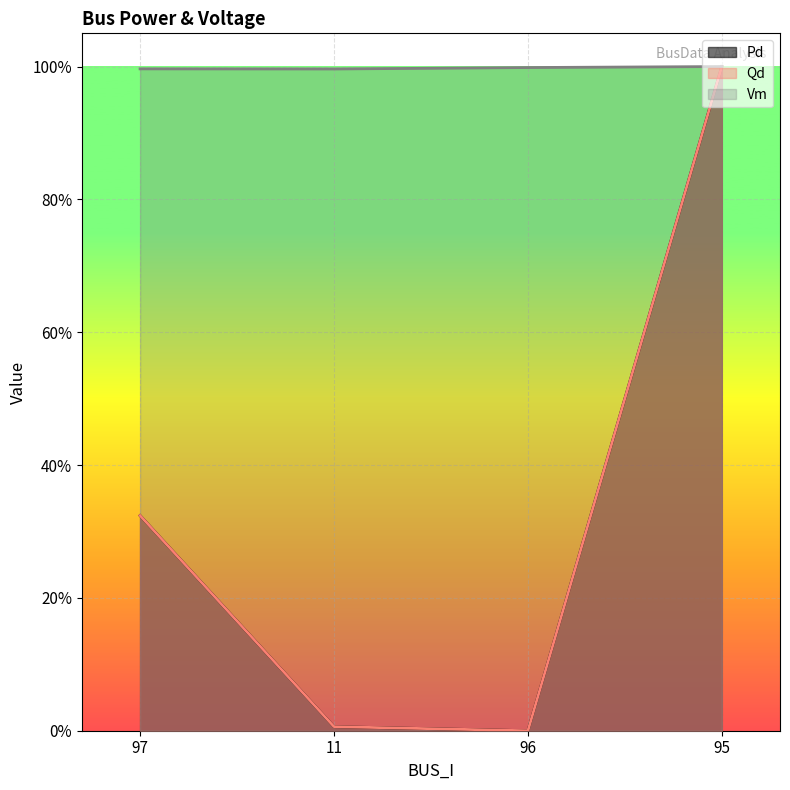

At how many categories does at least one series exceed 0?

4